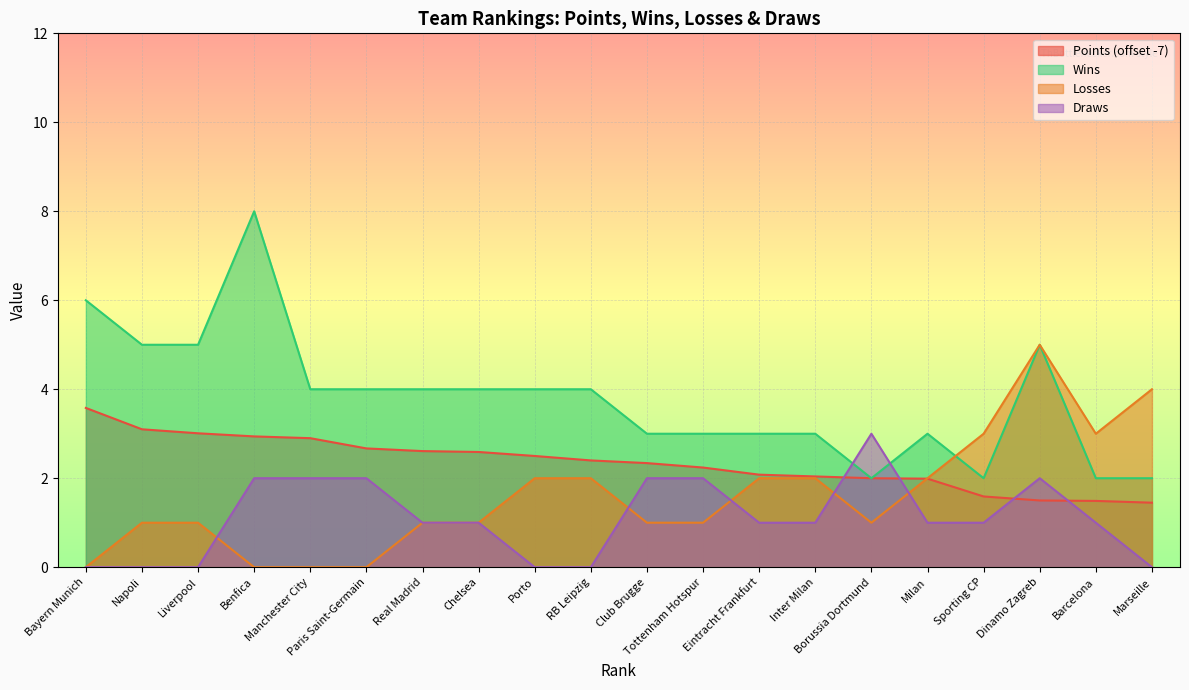

Read the Wins value at Borussia Dortmund.

2.0